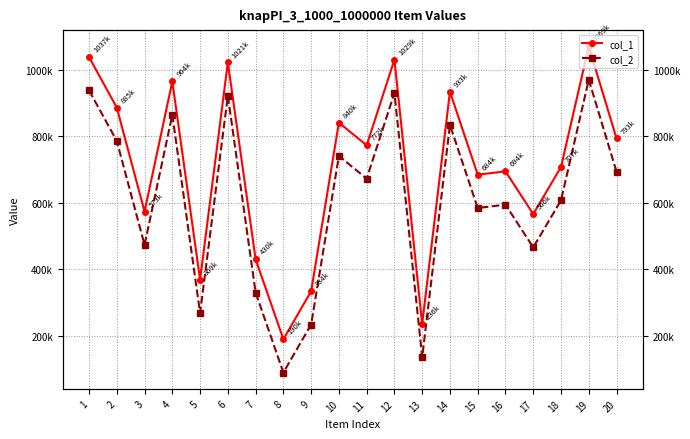

How many interior local peaks does the col_1 series have?

7